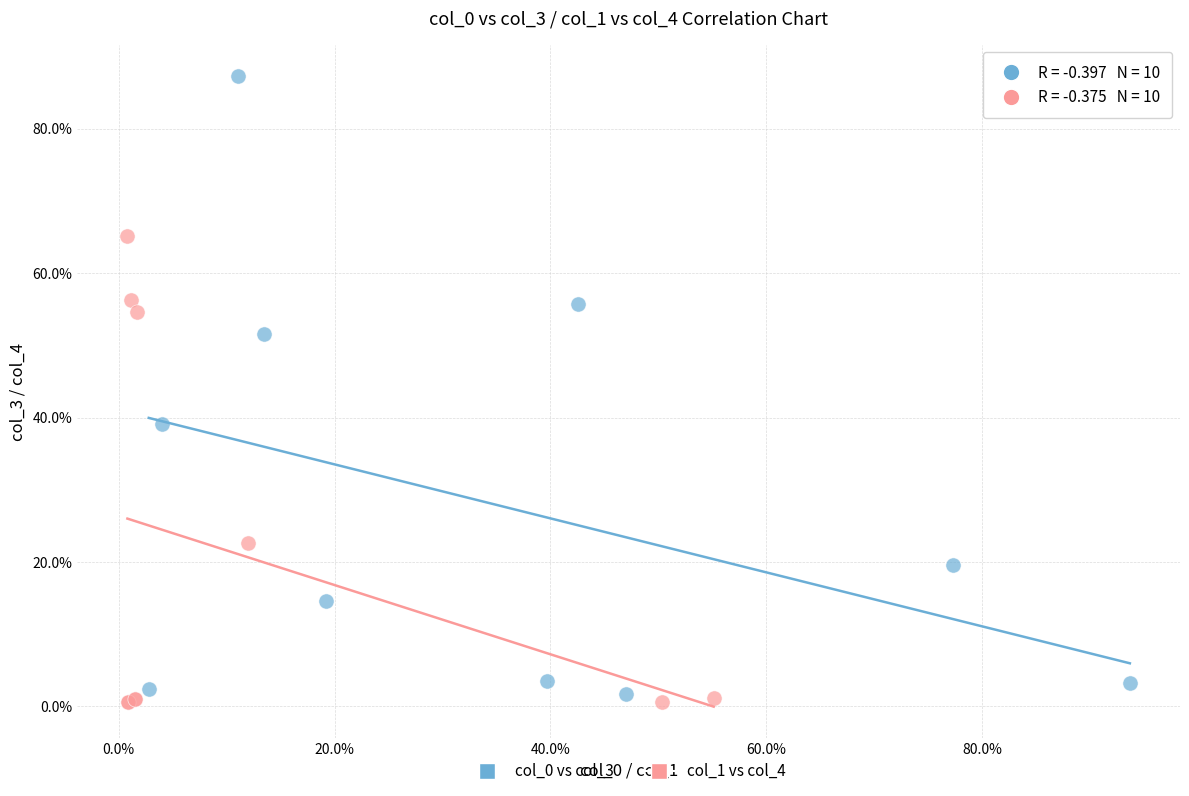

Which series contains the lowest Y value?

col_1 vs col_4